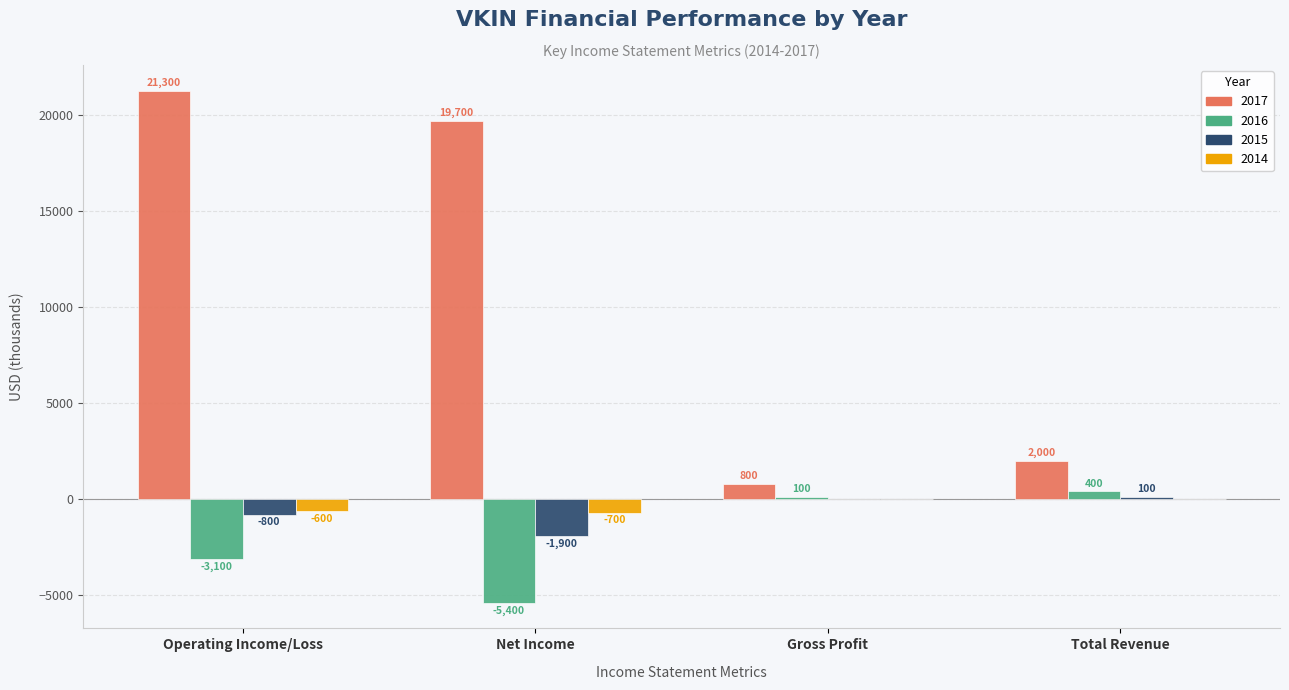

Reading left to right, transcribe all the data shown in this chart.

2017: Operating Income/Loss=21300	Net Income=19700	Gross Profit=800	Total Revenue=2000
2016: Operating Income/Loss=-3100	Net Income=-5400	Gross Profit=100	Total Revenue=400
2015: Operating Income/Loss=-800	Net Income=-1900	Gross Profit=0	Total Revenue=100
2014: Operating Income/Loss=-600	Net Income=-700	Gross Profit=0	Total Revenue=0